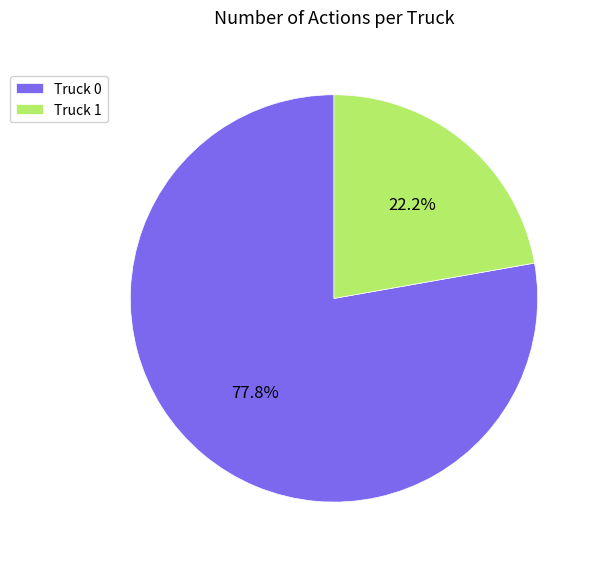

Do Truck 0 and Truck 1 together represent more than half of the pie?

Yes